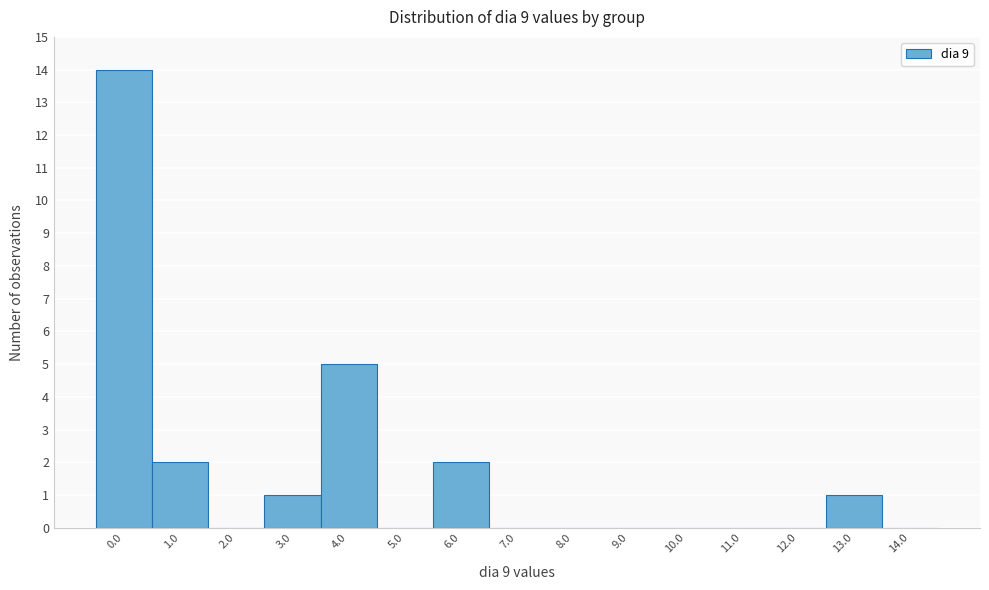

Reading left to right, extract all data points from this chart.

0.0=14	1.0=2	2.0=0	3.0=1	4.0=5	5.0=0	6.0=2	7.0=0	8.0=0	9.0=0	10.0=0	11.0=0	12.0=0	13.0=1	14.0=0